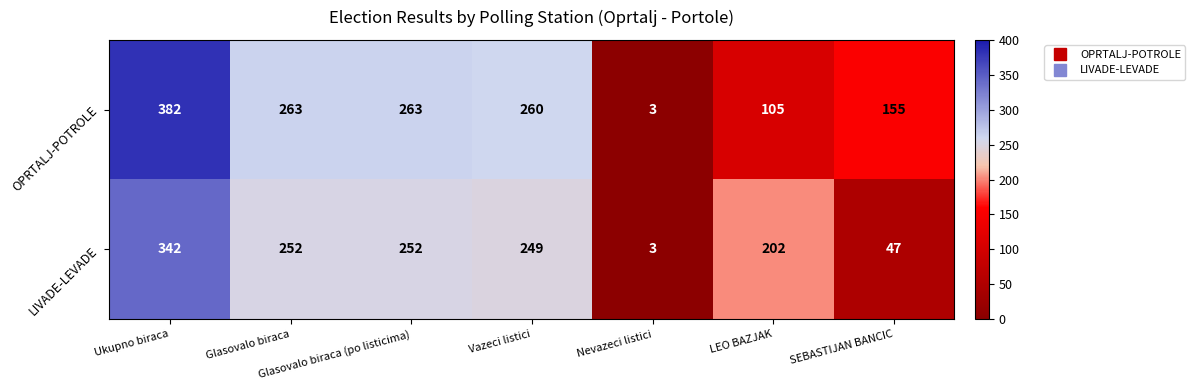

What is the sum of all LIVADE-LEVADE values?

1347